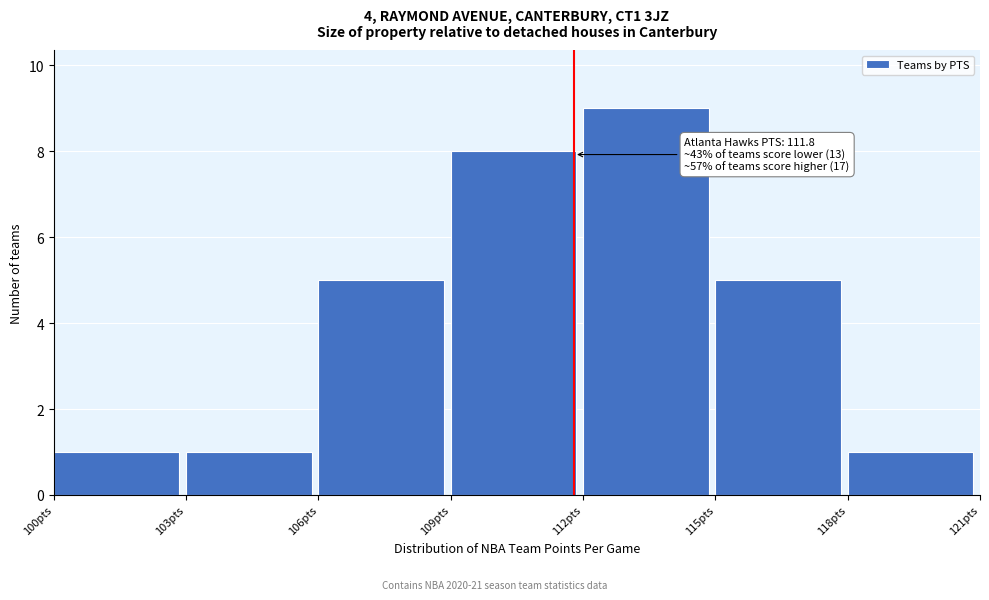

Over which range of the x-axis is the bar tallest?

112 to 115